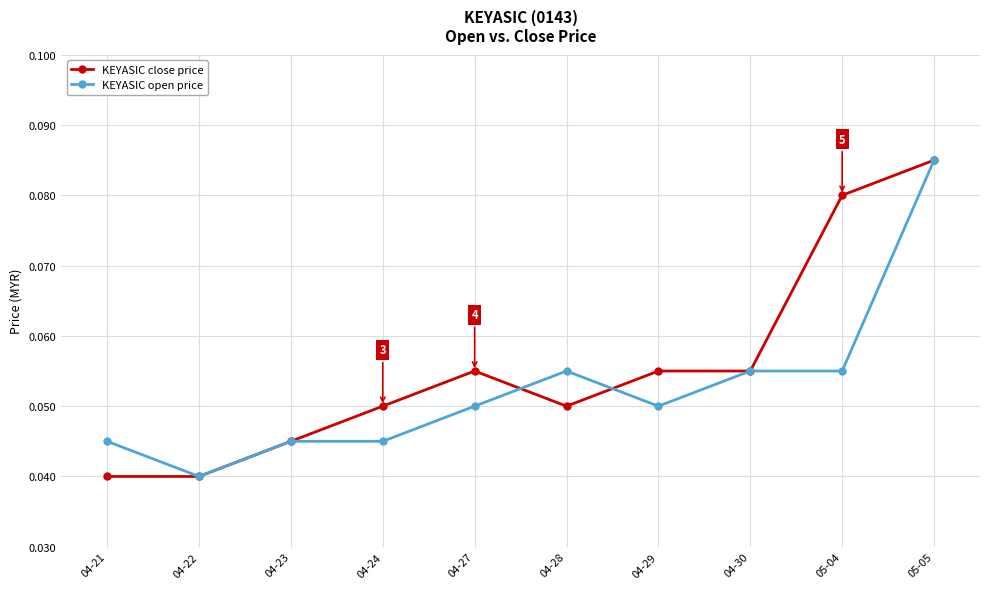

How many data points does each series have?

10